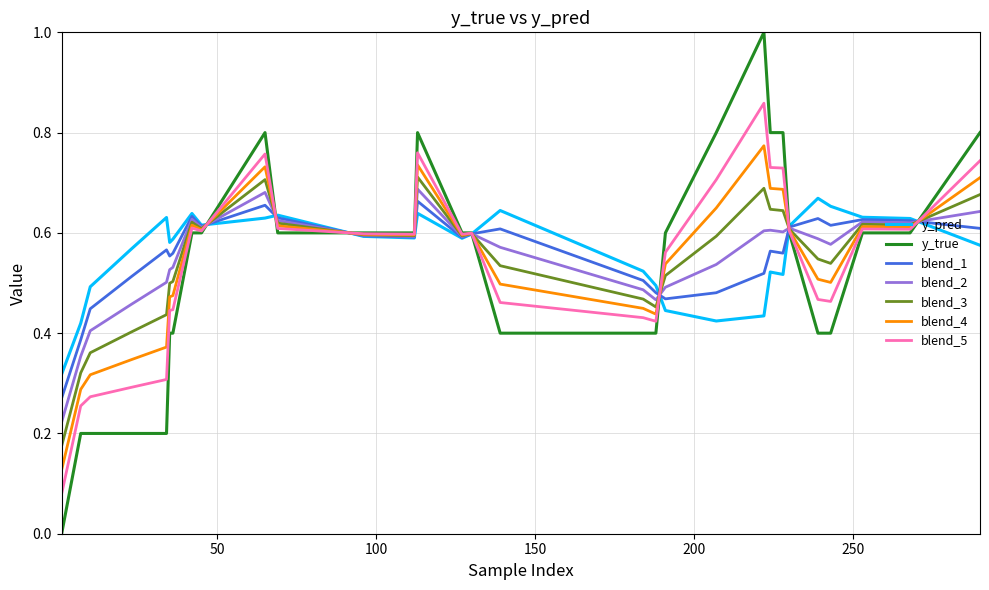

Which series has the largest range (max minus min)?

y_true